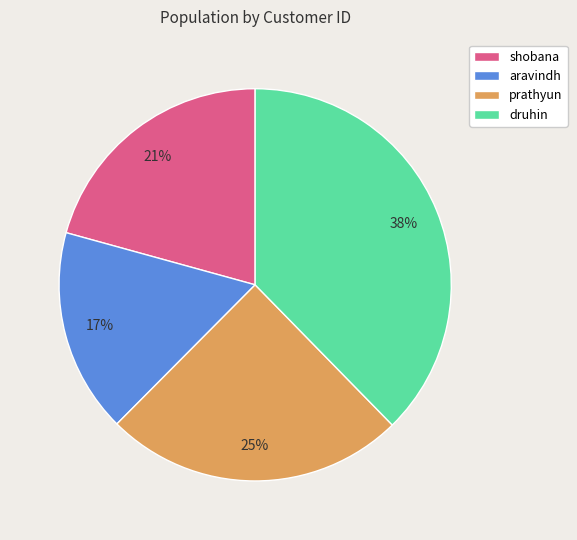

To the nearest percent, what percentage of the pie is druhin?

38%